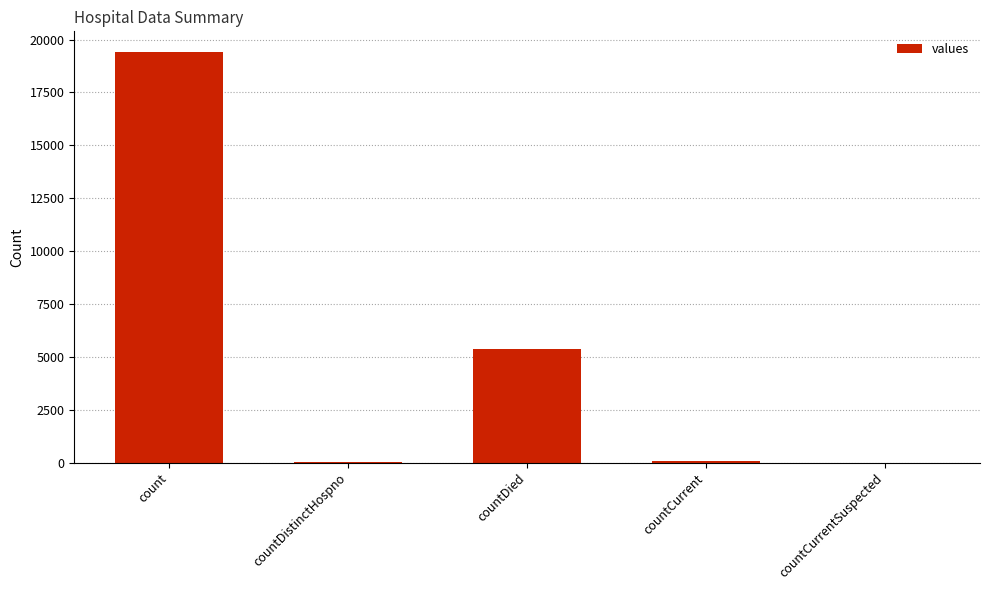

What is the approximate value at countDistinctHospno?

38